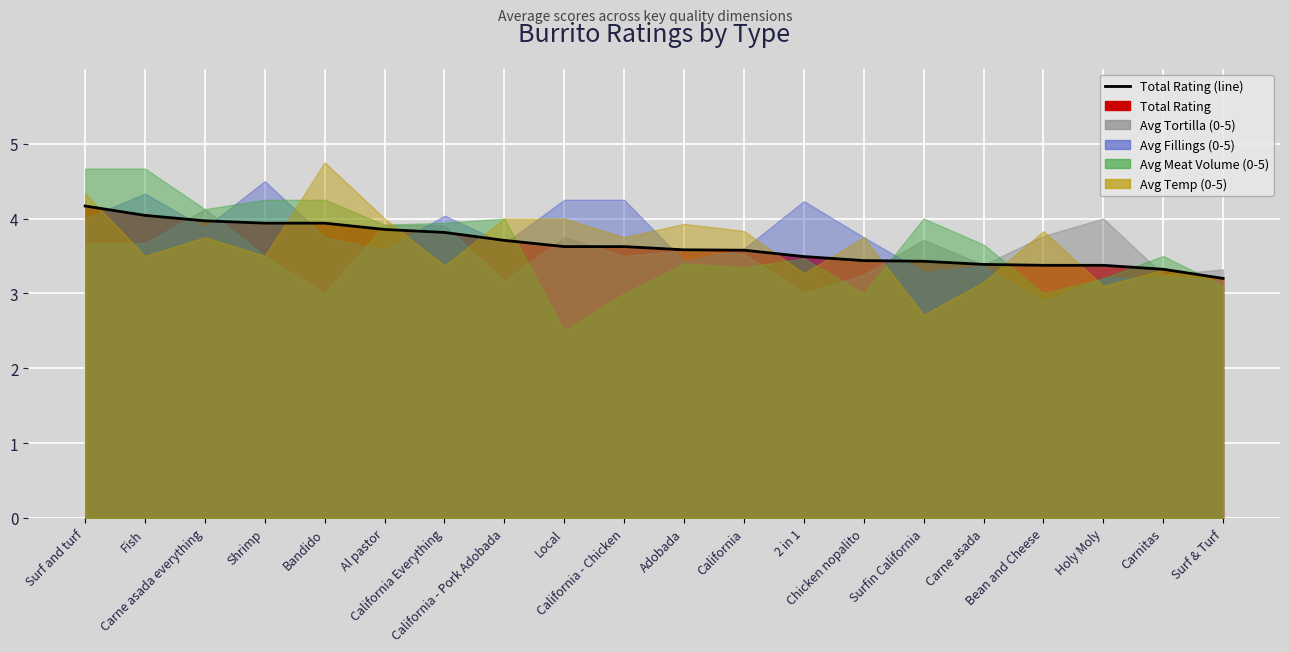

Does the chart display data point markers on the line(s)?

No